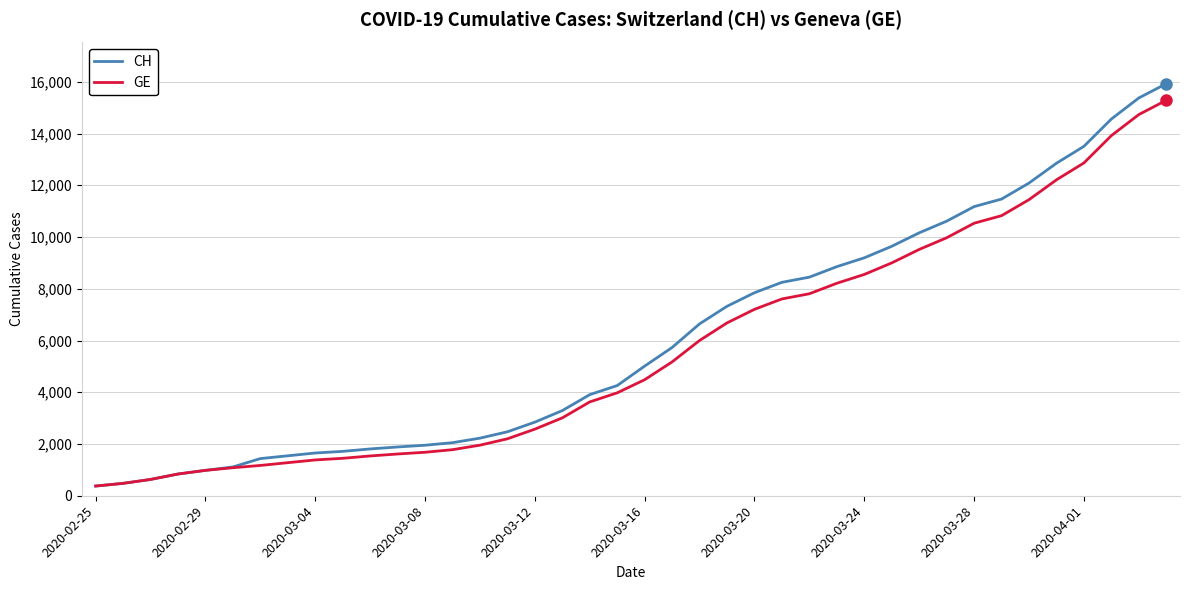

Count the number of categories in the chart.

40